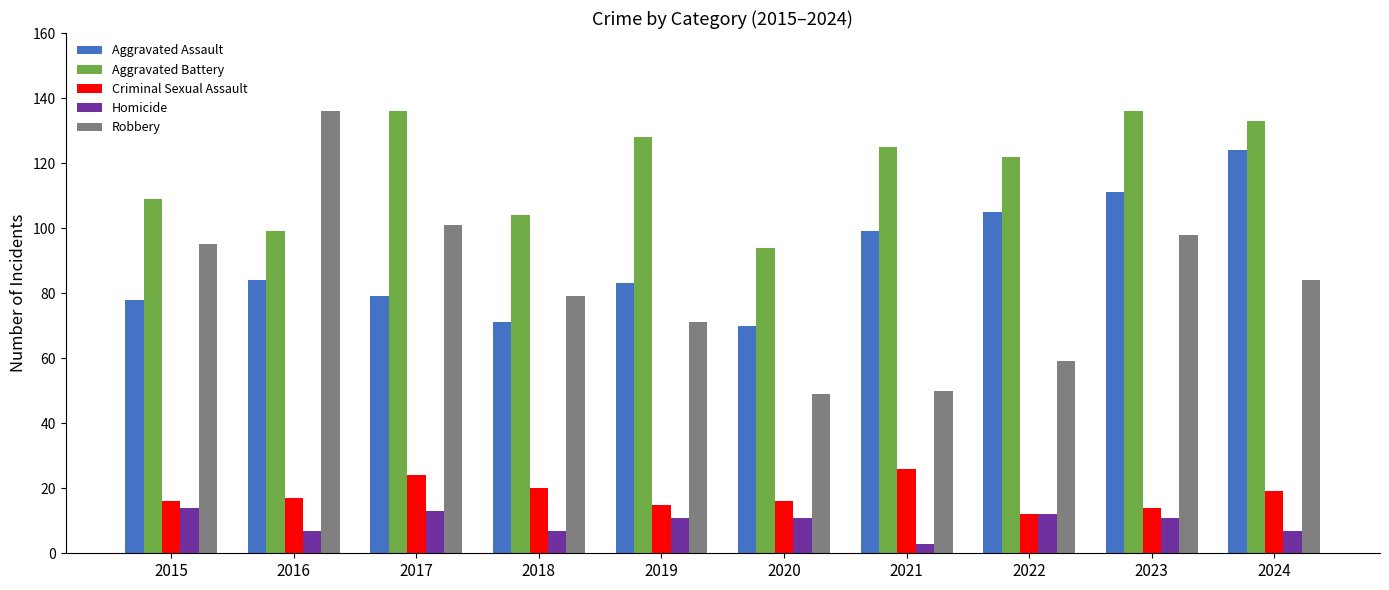

What is the value of the Aggravated Battery bar at the 7th from the left?

125